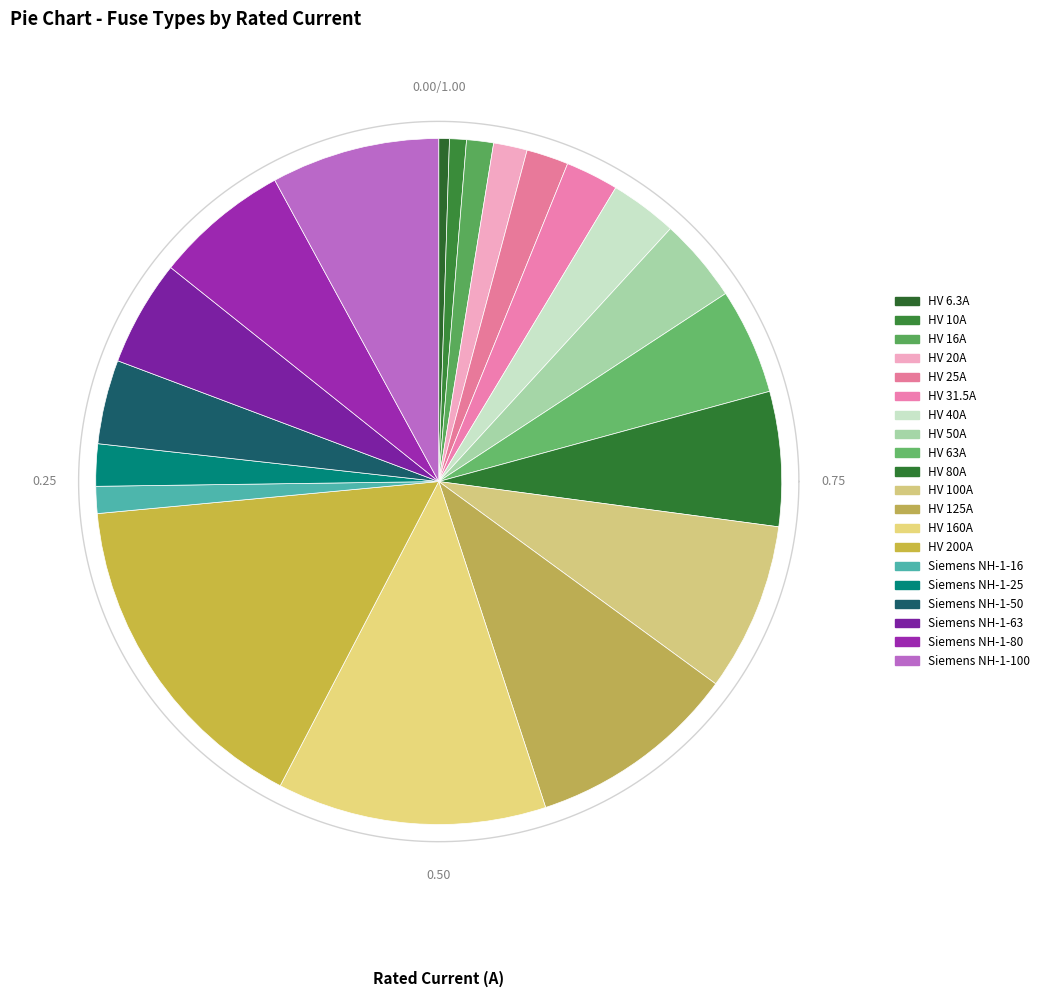

To the nearest percent, what portion does Siemens NH-1-80 represent?

6%